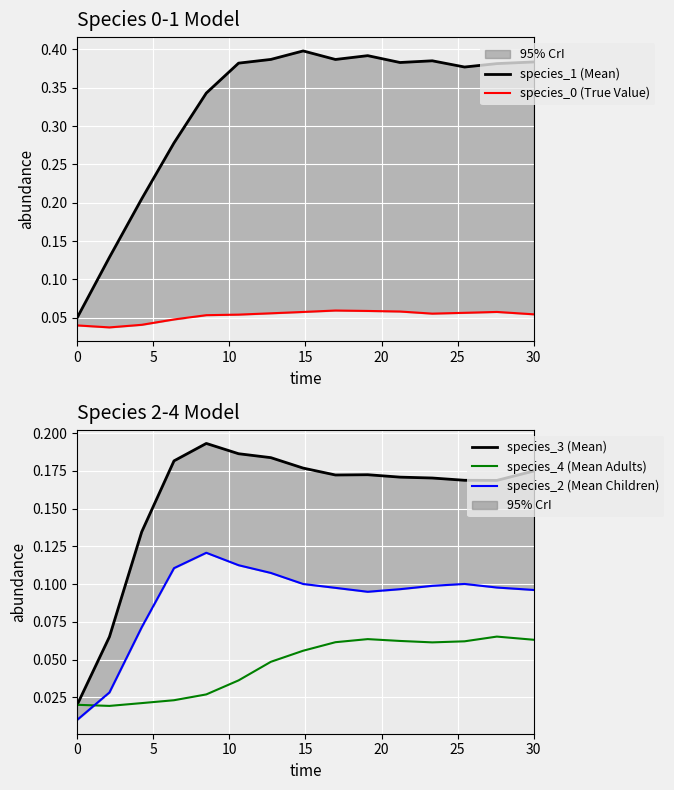

How many lines are shown in the chart?

5